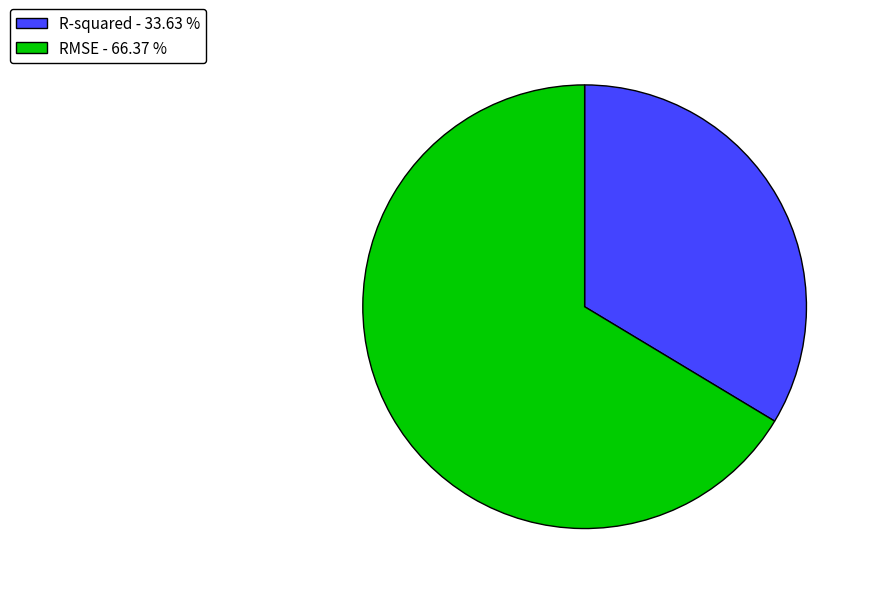

Approximately how many times larger is the value at R-squared - 33.63 % compared to RMSE - 66.37 %?

0.5